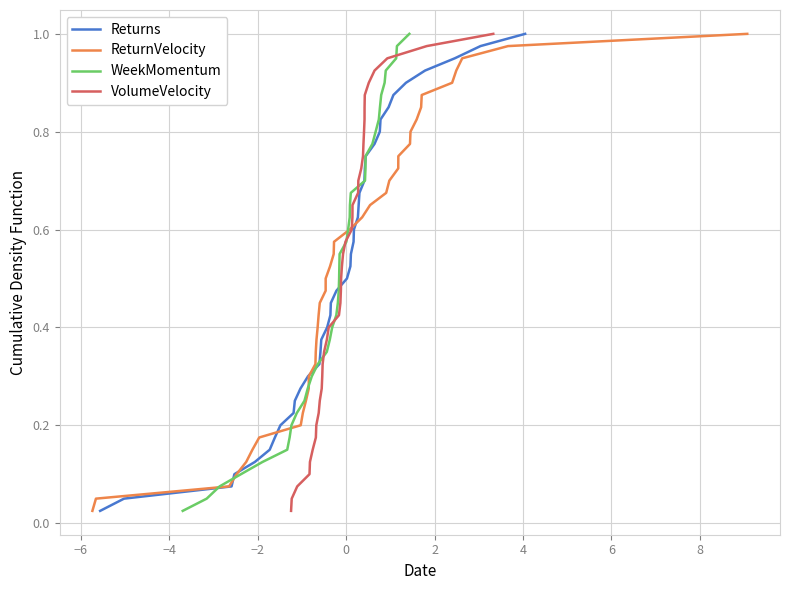

What is the average value of the WeekMomentum series?

0.5